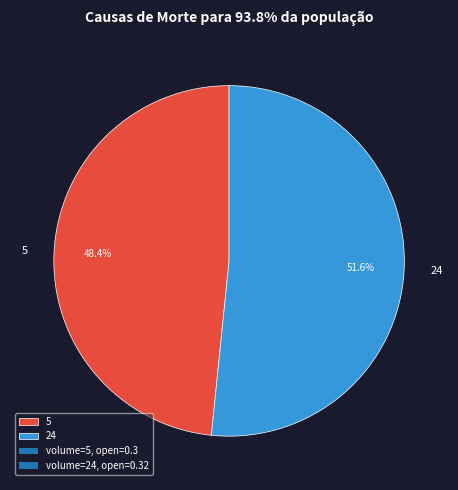

What is the largest slice in the pie chart?

24